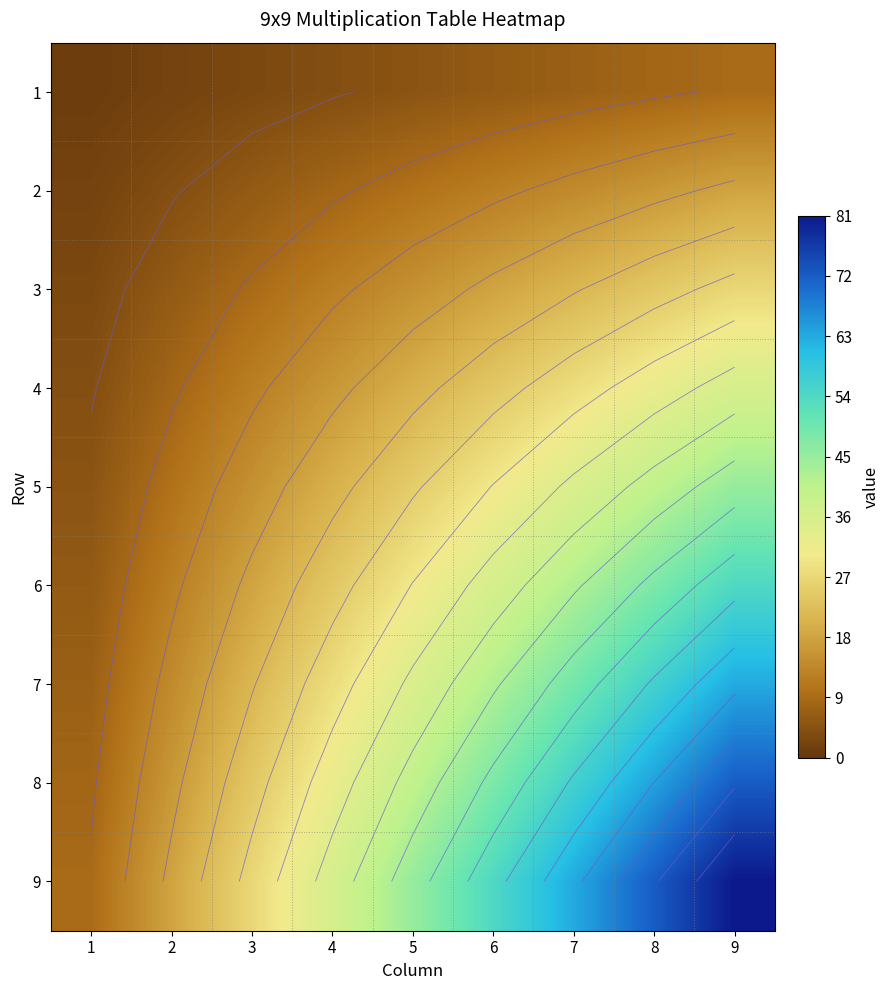

Rank the categories by 9 value from lowest to highest.

1, 2, 3, 4, 5, 6, 7, 8, 9